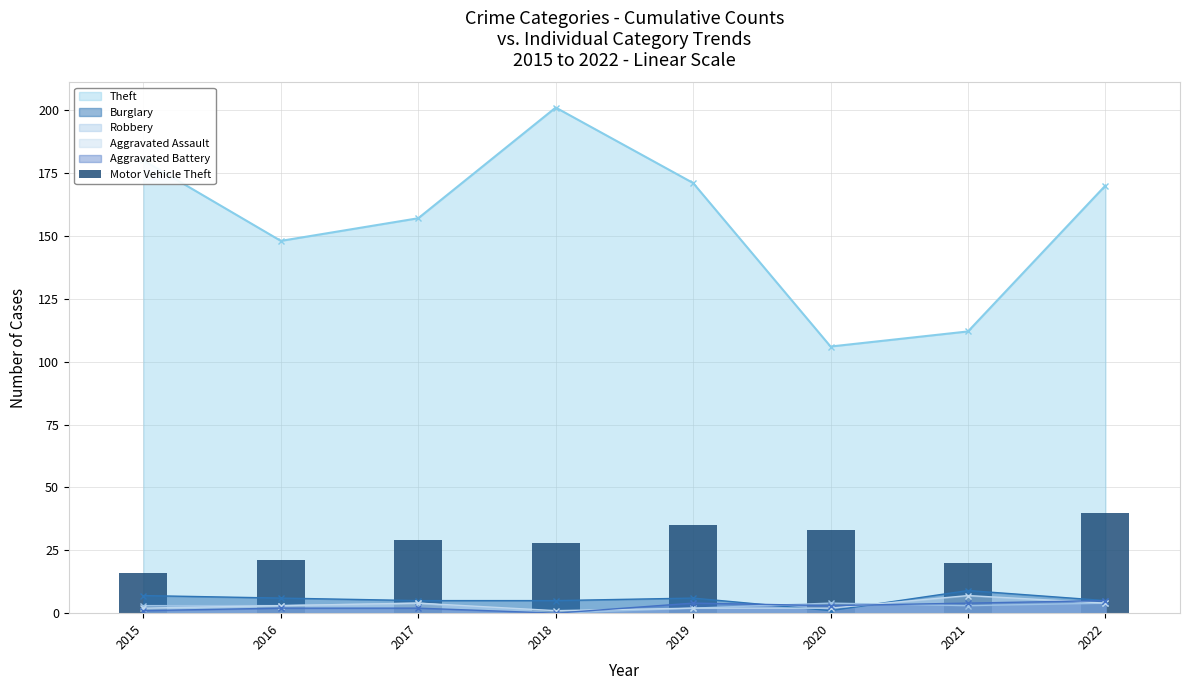

Where is the first local minimum for Theft?

2016